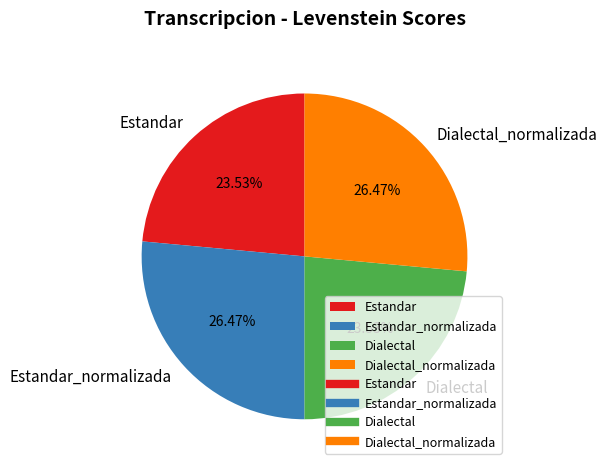

Does Estandar represent more than half of the total?

No